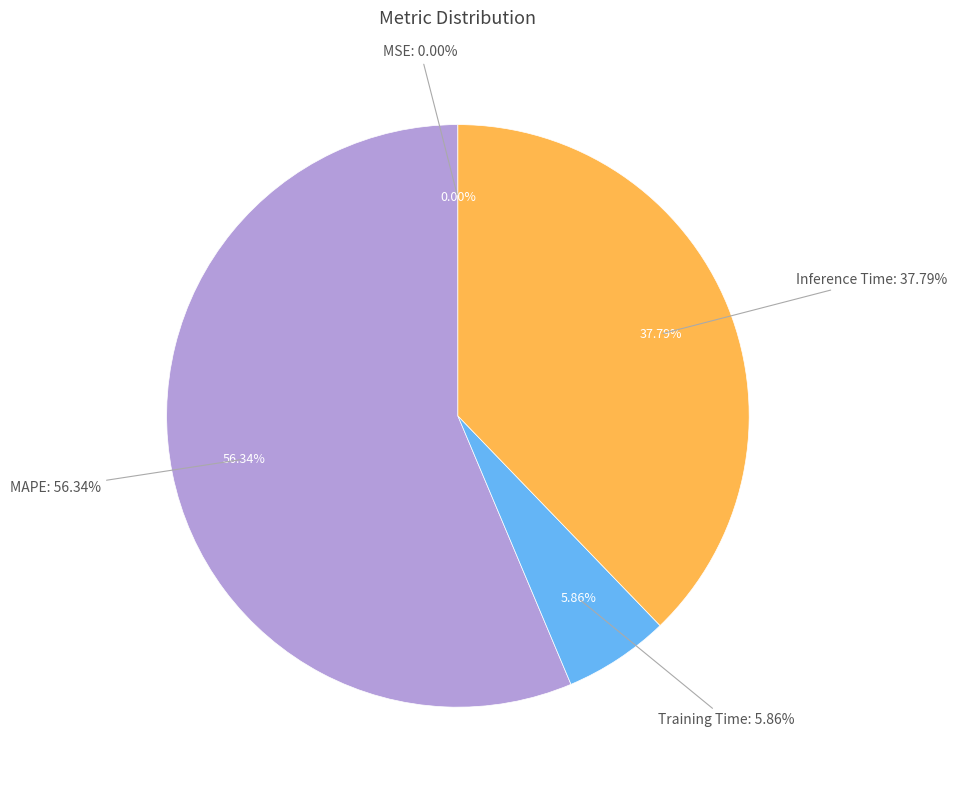

Which slice is the largest?

MAPE